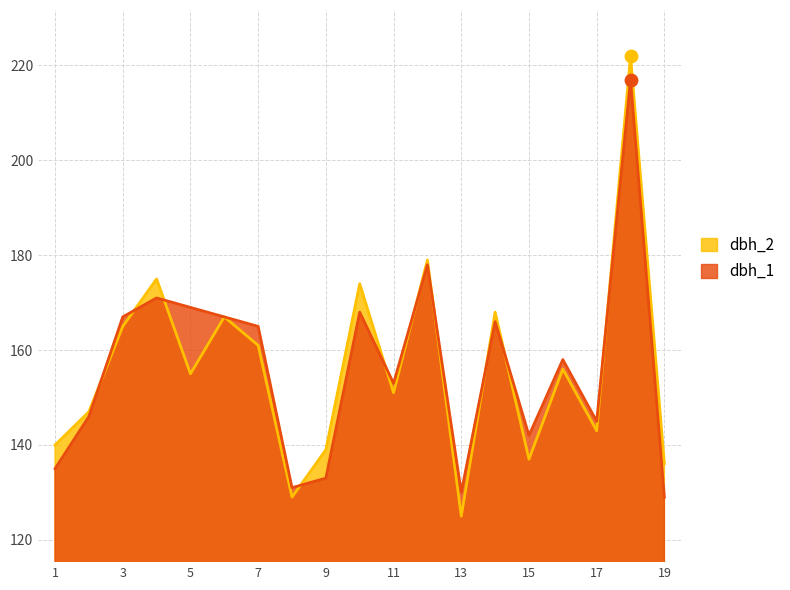

Which series contains the highest Y value?

dbh_2